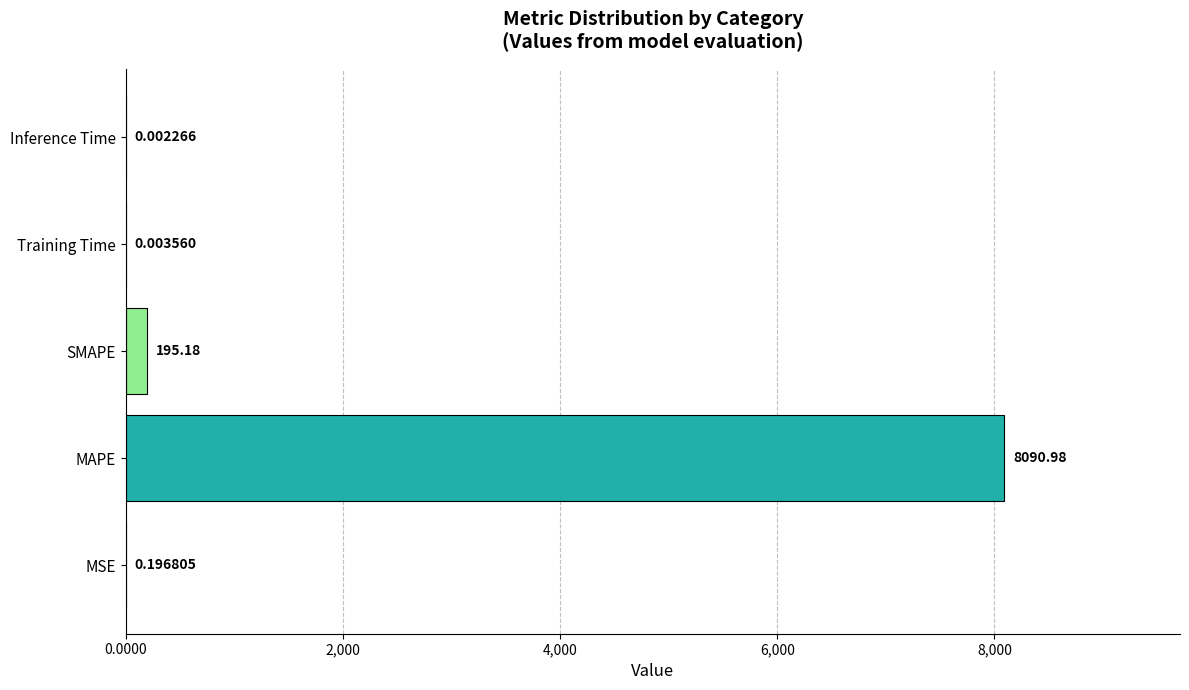

What is the sum of all values?

8286.4